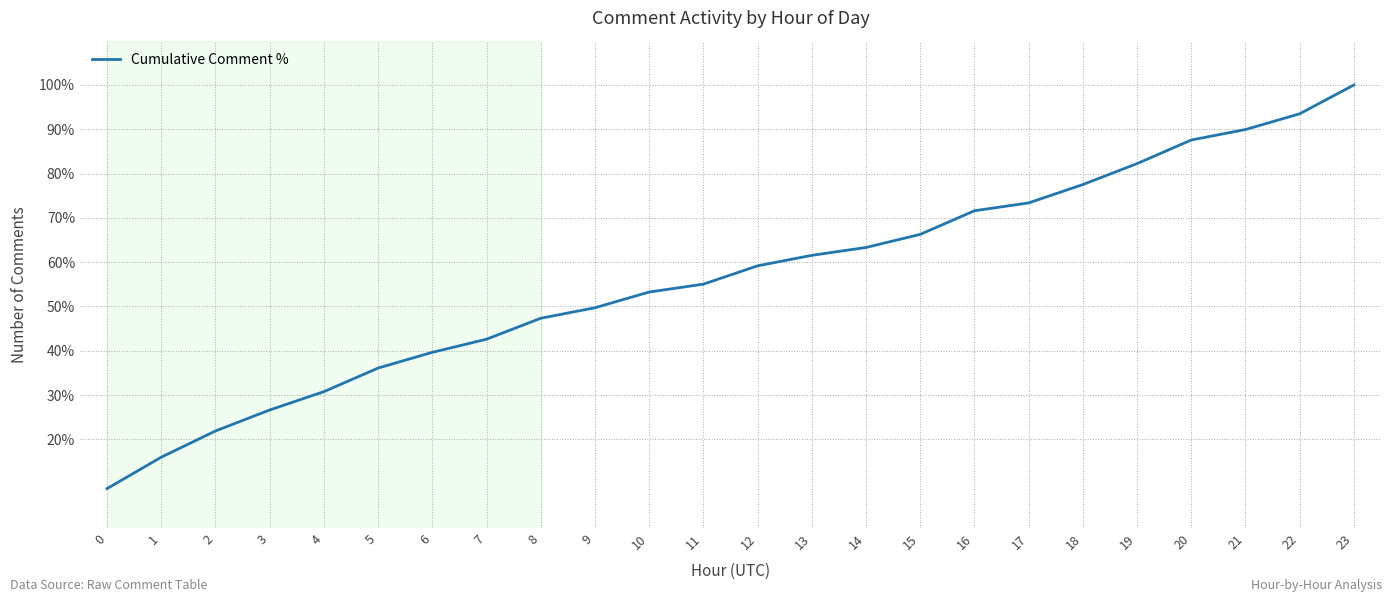

How many series are shown in this chart?

1